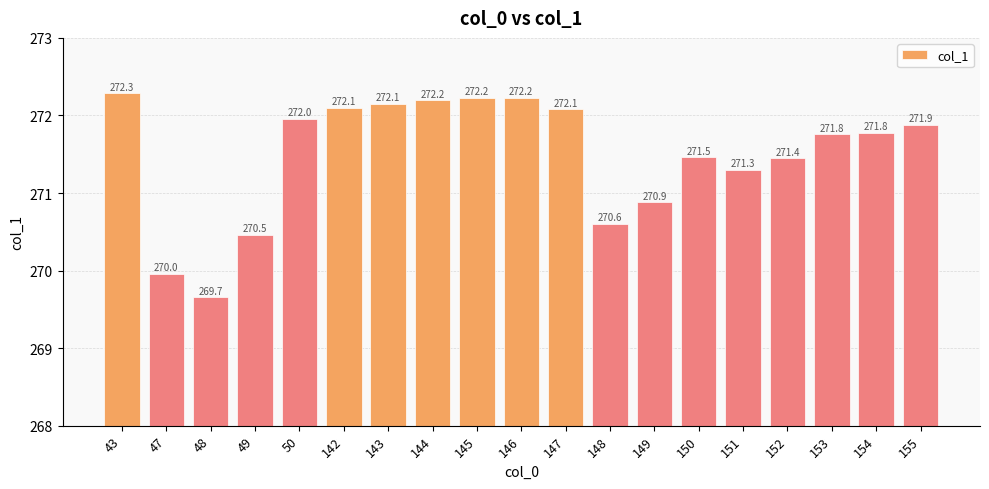

Reading right to left, what are all the values shown in this chart?

155=271.9	154=271.8	153=271.8	152=271.4	151=271.3	150=271.5	149=270.9	148=270.6	147=272.1	146=272.2	145=272.2	144=272.2	143=272.1	142=272.1	50=272.0	49=270.5	48=269.7	47=270.0	43=272.3